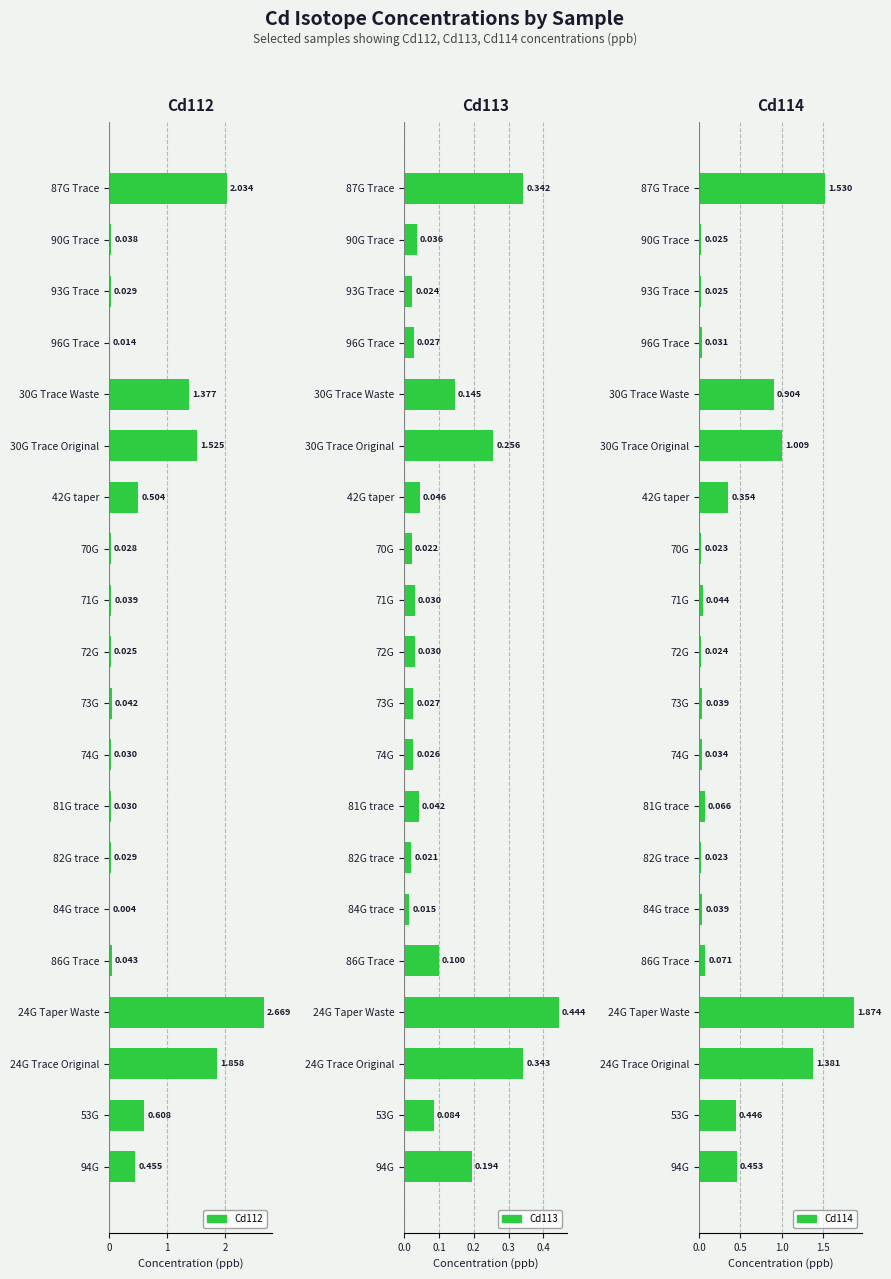

Does the chart contain any negative values?

No